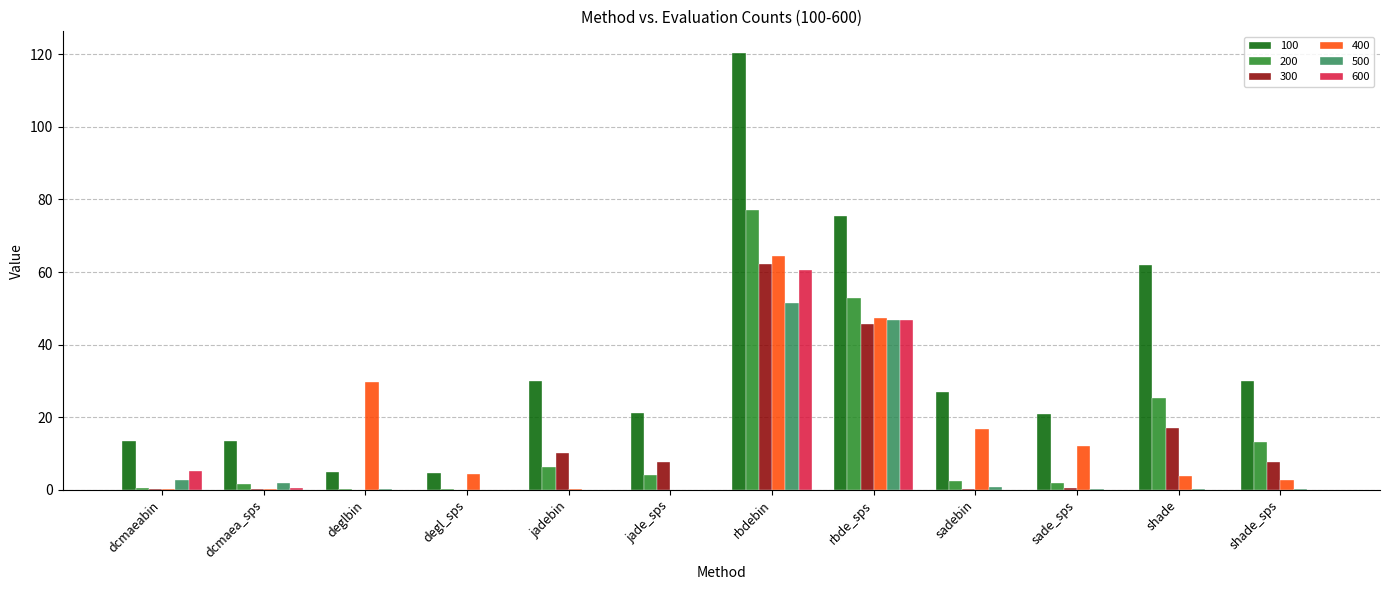

How many groups of bars are there?

12